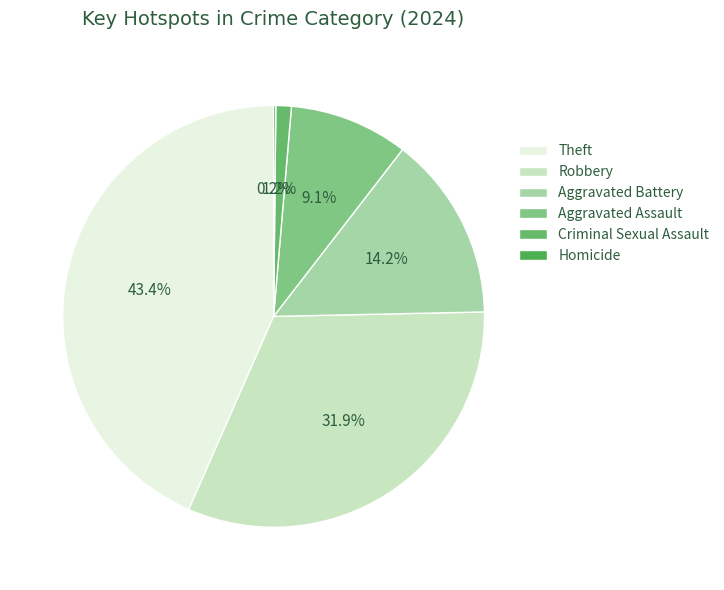

What is the change in value from Aggravated Assault to Homicide?

-53